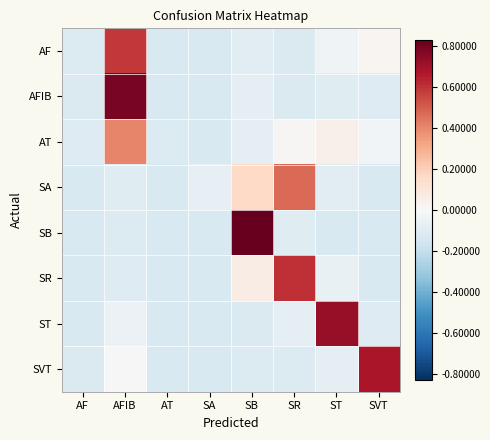

At which category is the sum across all series the highest?

AFIB